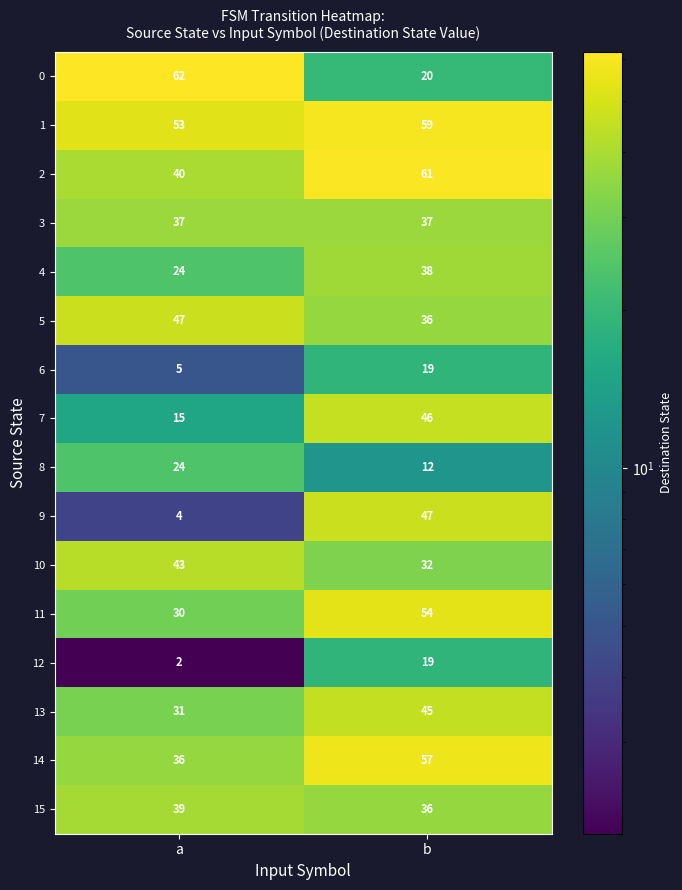

What is the sum of the 15 values at b and a?

75